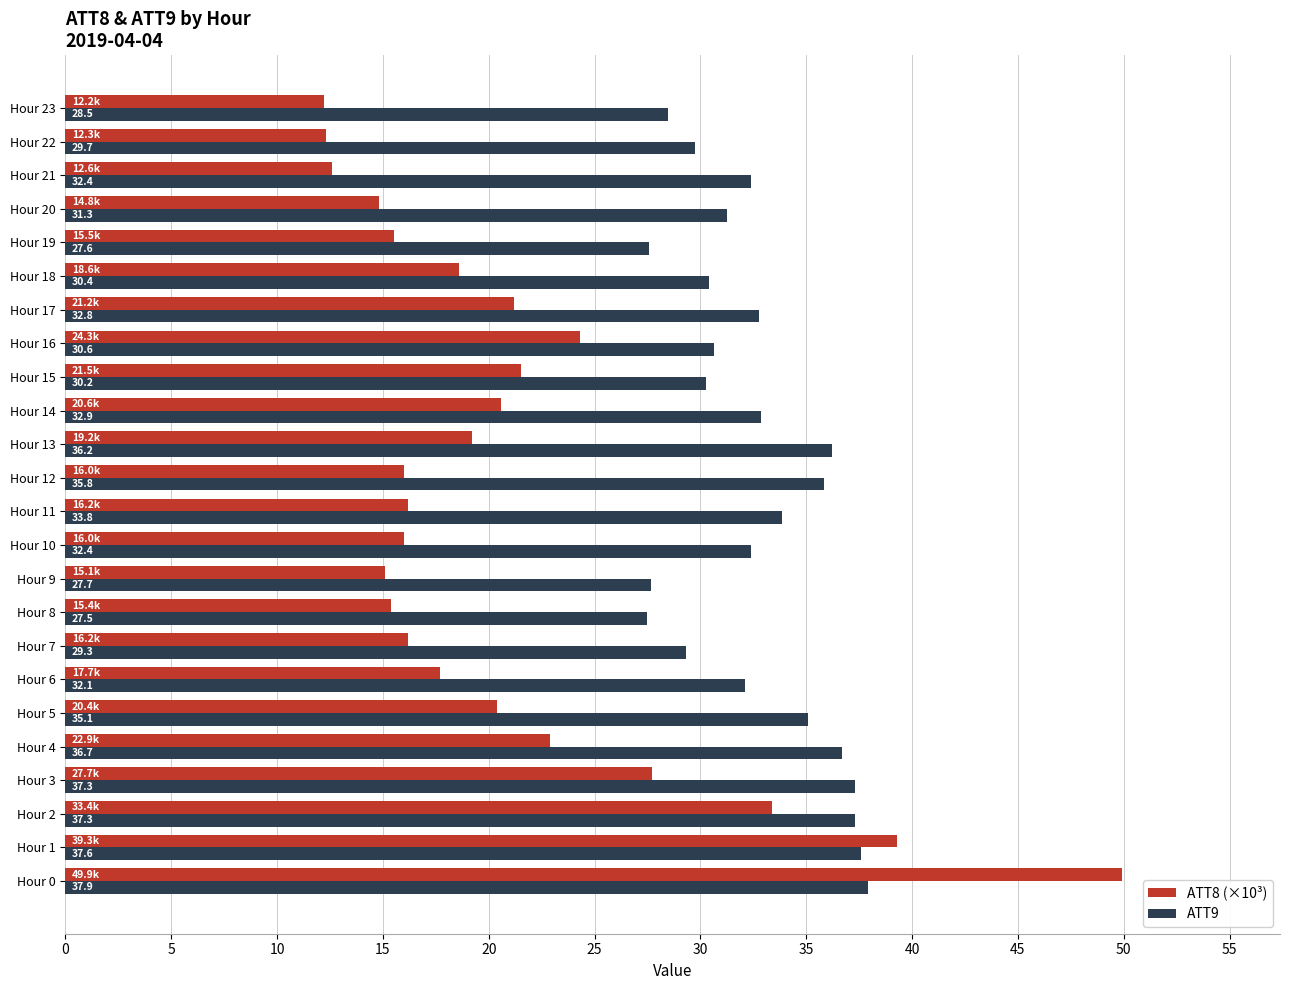

Which category has the lowest value across all series?

Hour 23